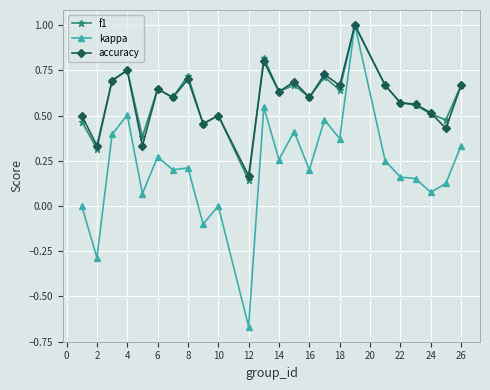

What is the greatest value displayed?

1.0